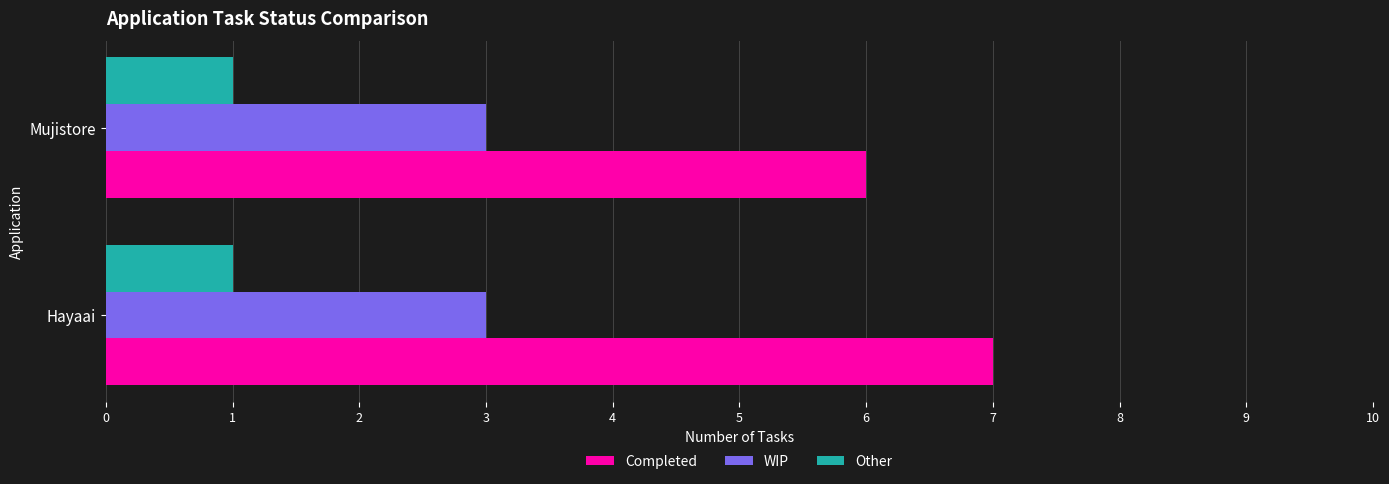

Is it true that Other equals 1 at Mujistore?

True